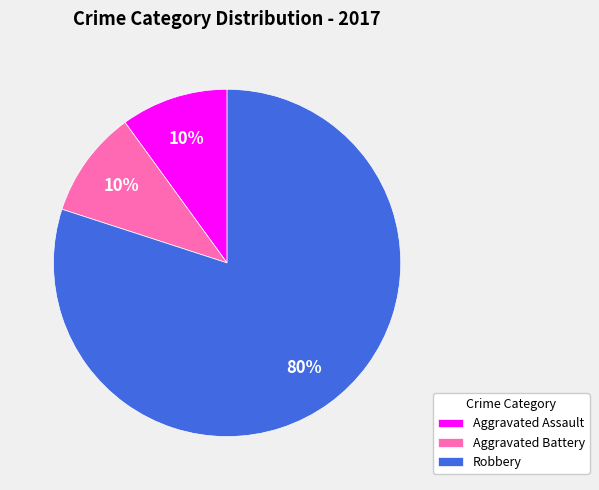

To the nearest percent, what is the average slice percentage?

33%